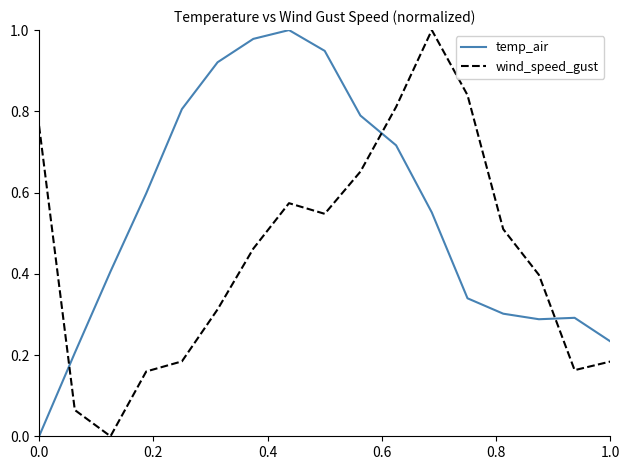

Which series ends up on top after the final intersection of temp_air and wind_speed_gust?

temp_air